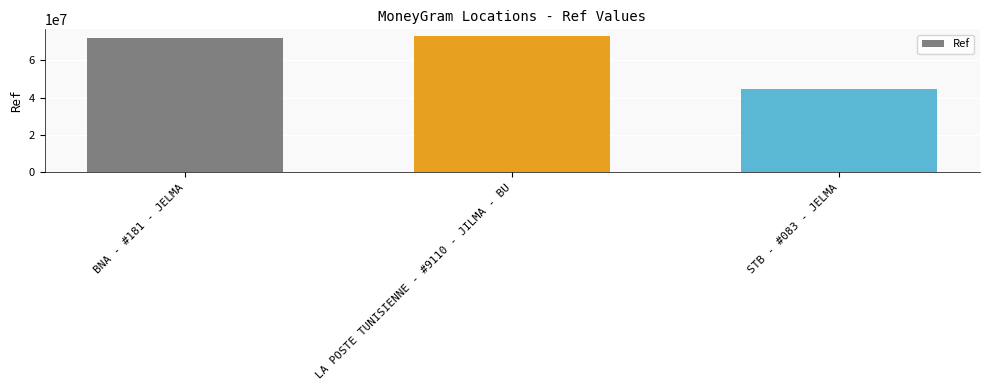

The chart shows a value of 44845344 at STB - #083 - JELMA. True or false?

True